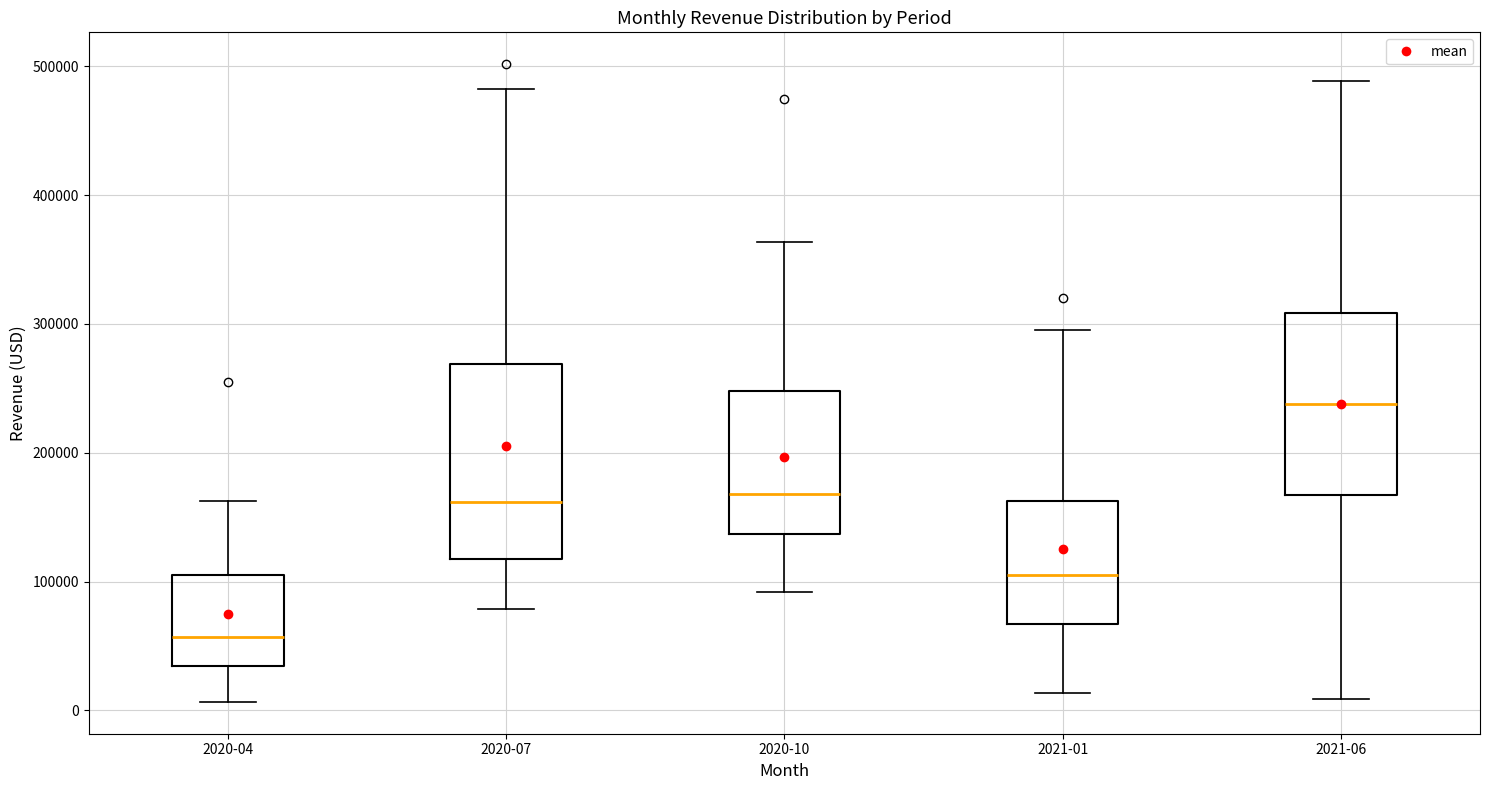

Reading left to right, transcribe this box plot: for each box, give where its median line is, the range the box spans, and where its two whiskers end, as read against the y-axis. The values are not printed on the chart, so give them approximately, as read against the axis.

2020-04: median 60000, box 30000 to 110000, whiskers 10000 to 160000
2020-07: median 160000, box 120000 to 270000, whiskers 80000 to 480000
2020-10: median 170000, box 140000 to 250000, whiskers 90000 to 360000
2021-01: median 100000, box 70000 to 160000, whiskers 10000 to 300000
2021-06: median 240000, box 170000 to 310000, whiskers 10000 to 490000